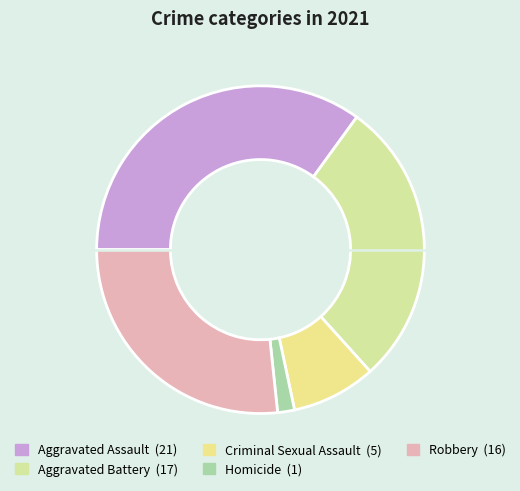

Between Criminal Sexual Assault and Aggravated Battery, which is larger?

Aggravated Battery